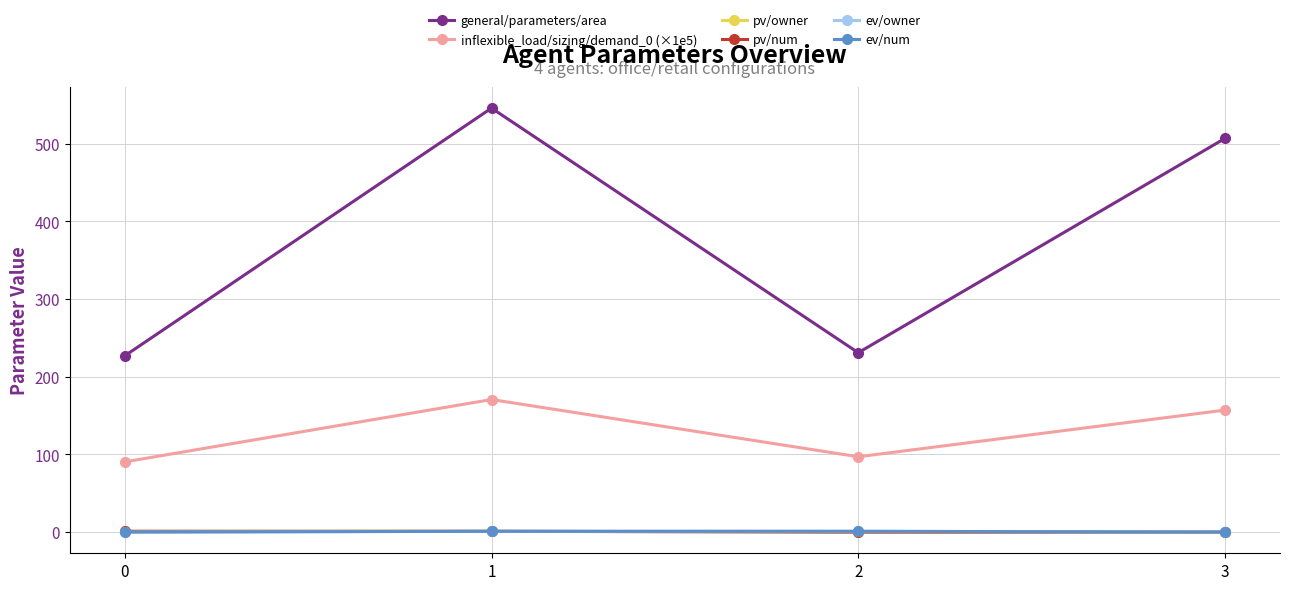

True or false: pv/owner and general/parameters/area cross at least once.

False